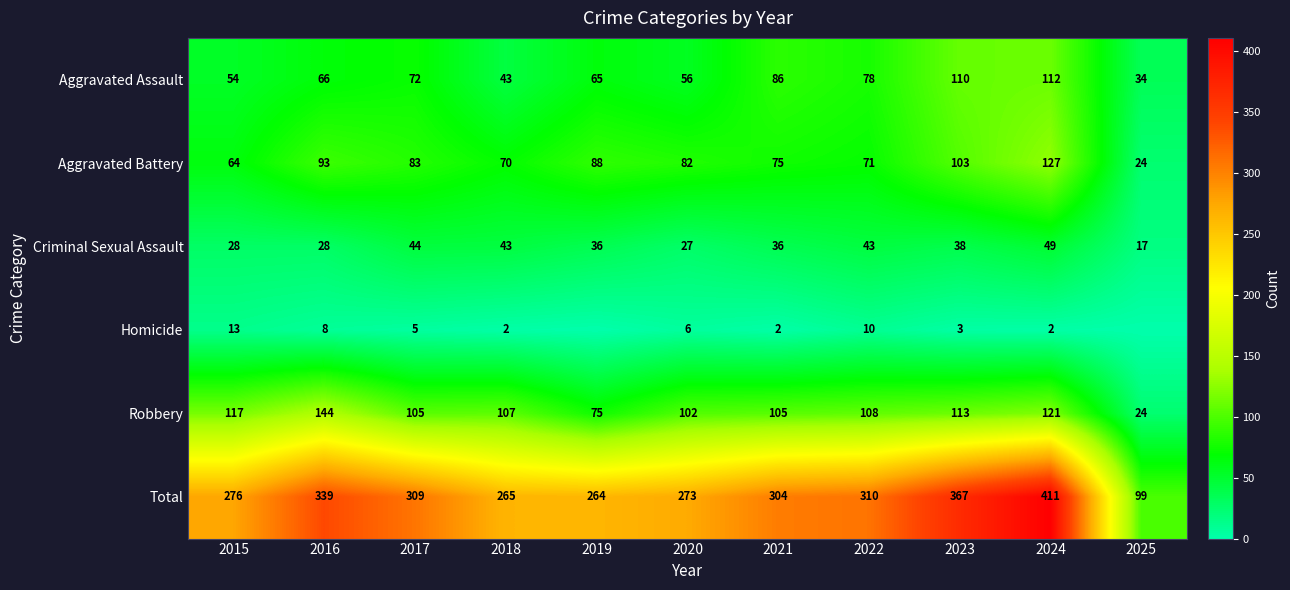

Rank the categories by Total value from highest to lowest.

2024, 2023, 2016, 2022, 2017, 2021, 2015, 2020, 2018, 2019, 2025